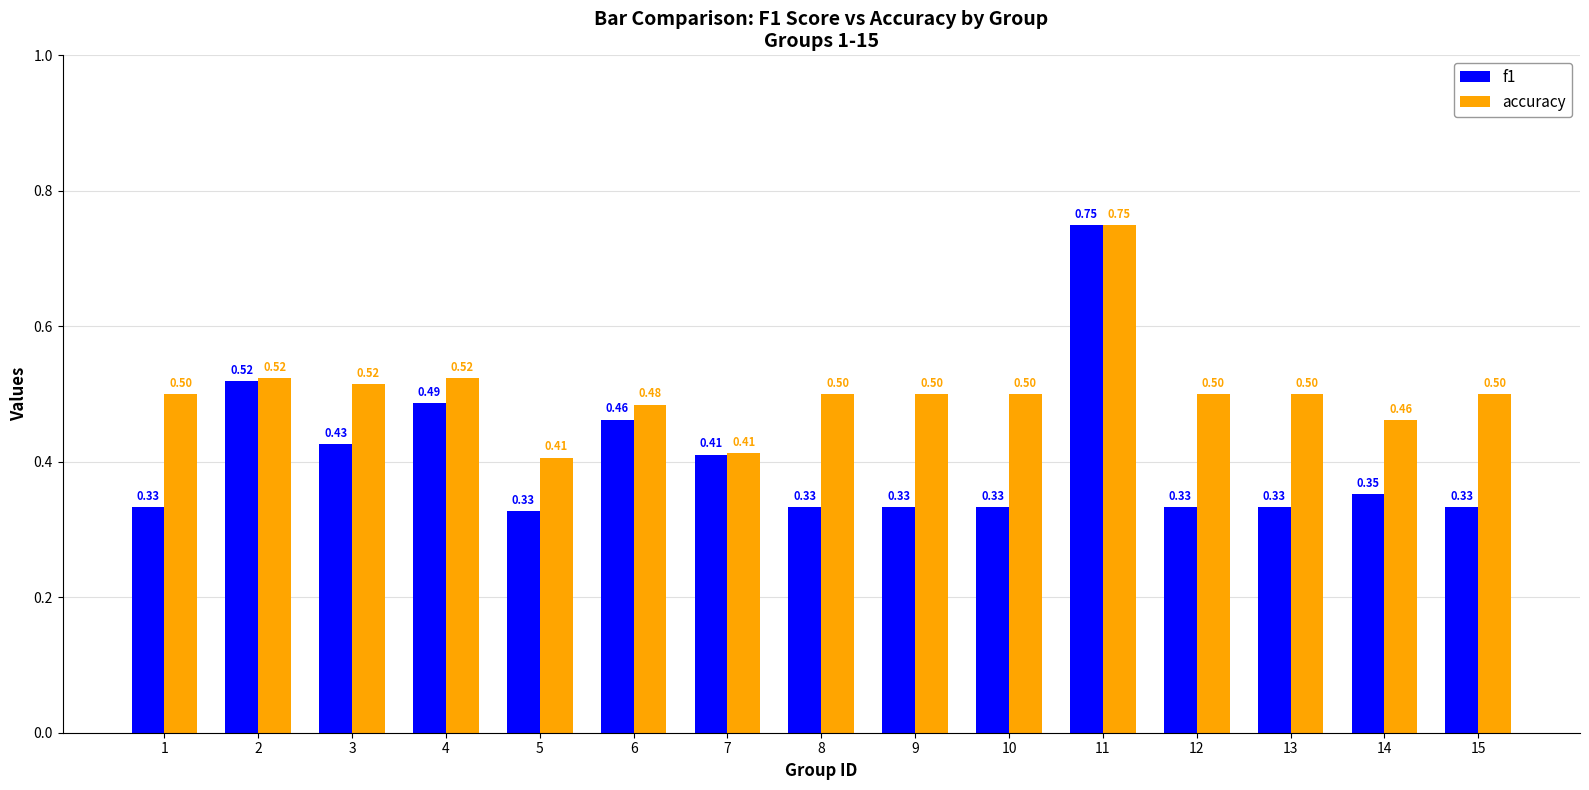

Which series has the widest spread of values?

f1